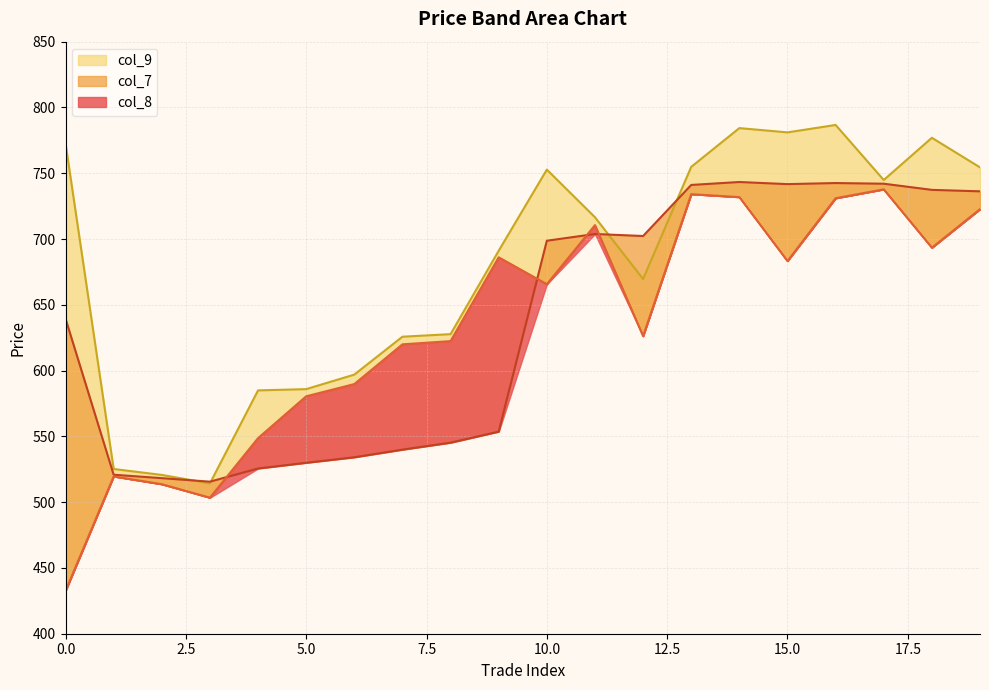

Is it true that col_9 equals 781.0 at 15?

True